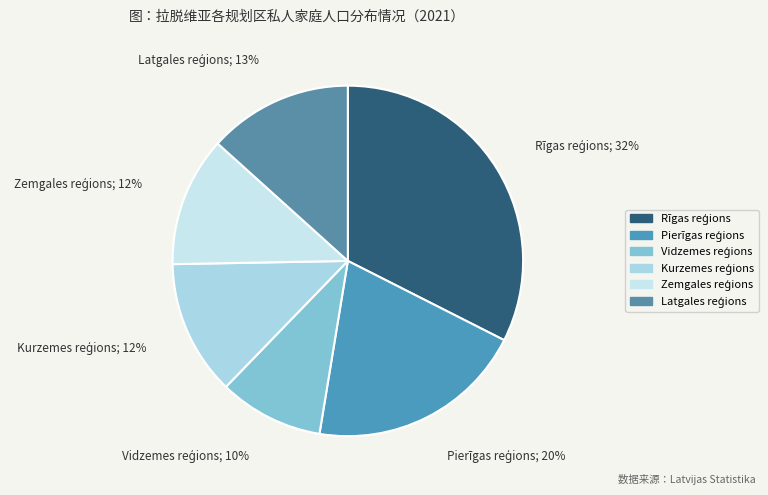

What is the largest slice in the pie chart?

Rīgas reģions